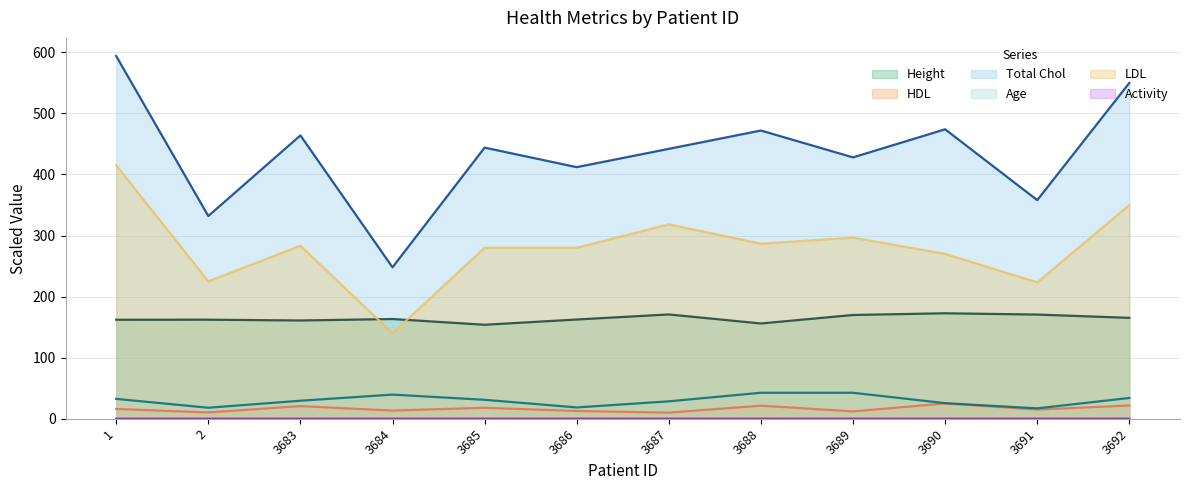

True or false: Height has a value of 163.3 at 3684.

True